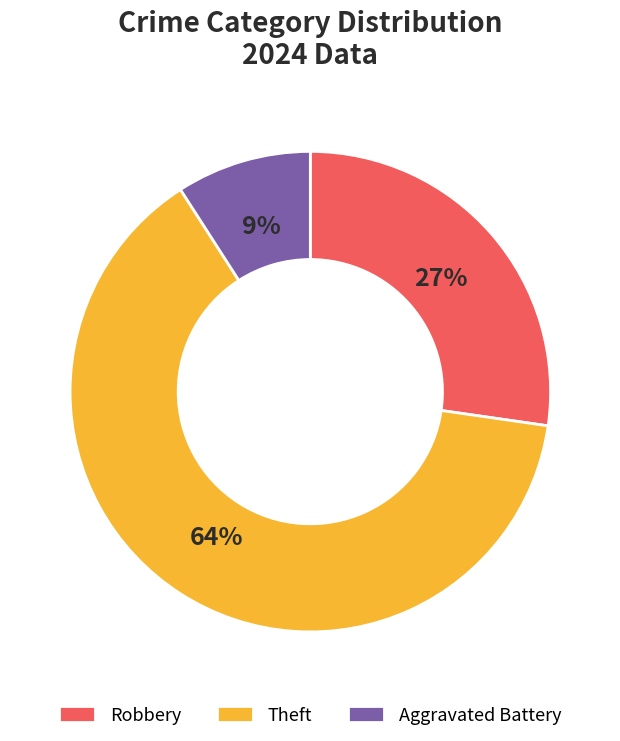

To the nearest percent, what is the difference between the Theft and Aggravated Battery slice percentages?

55%